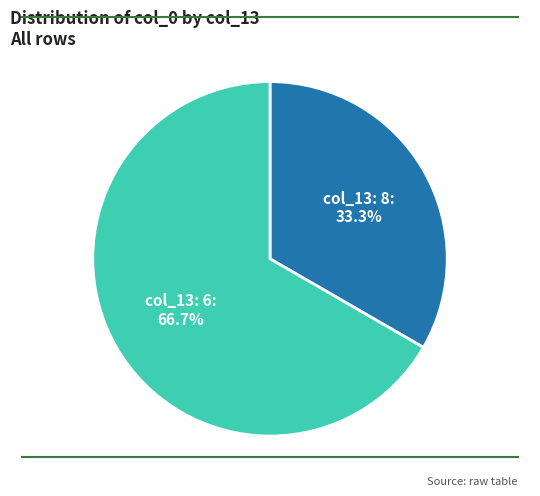

What is the largest slice in the pie chart?

col_13: 6